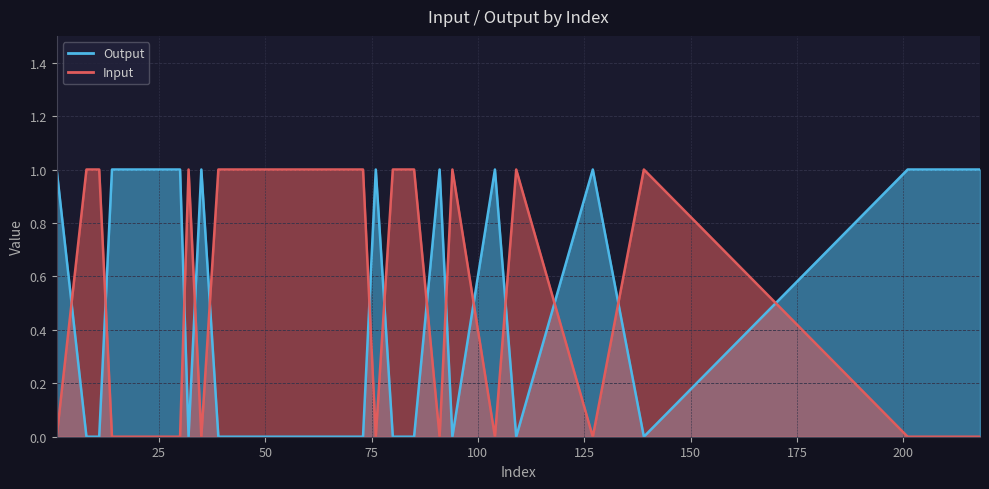

Rank the series at 218 from highest to lowest value.

Output, Input